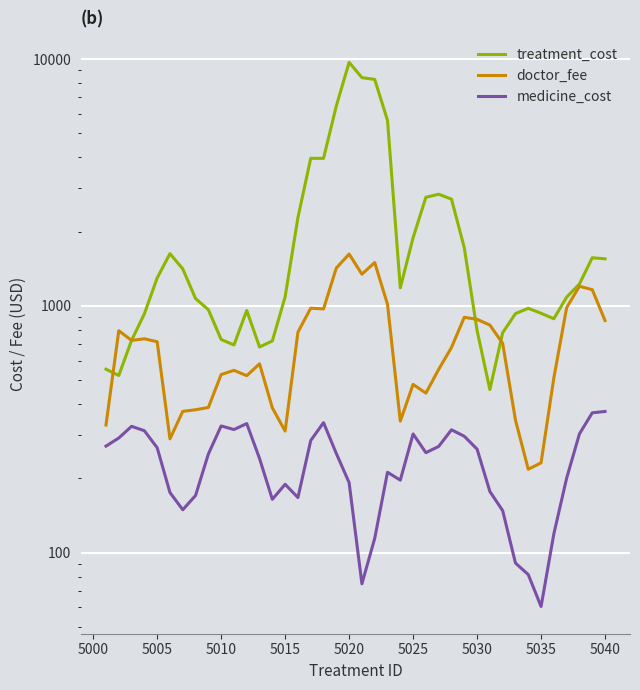

At how many categories does at least one series exceed 6164?

4